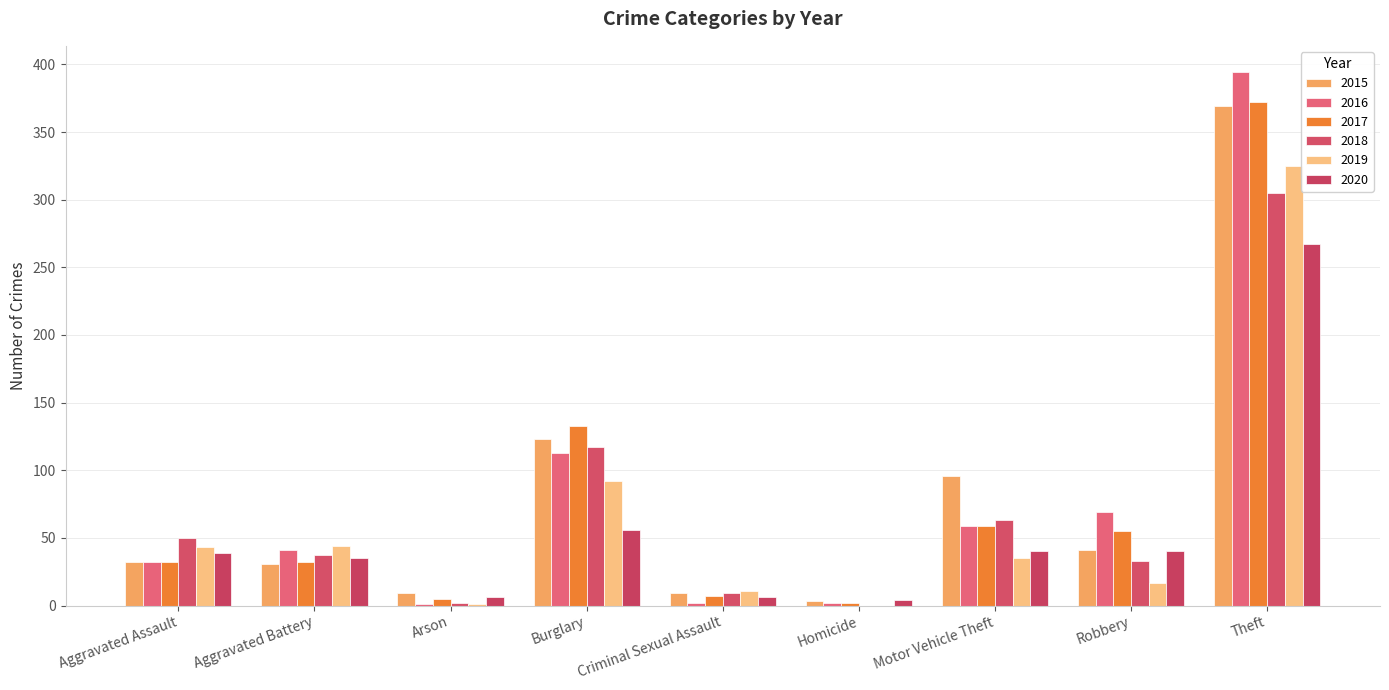

Which series has the largest range (max minus min)?

2016